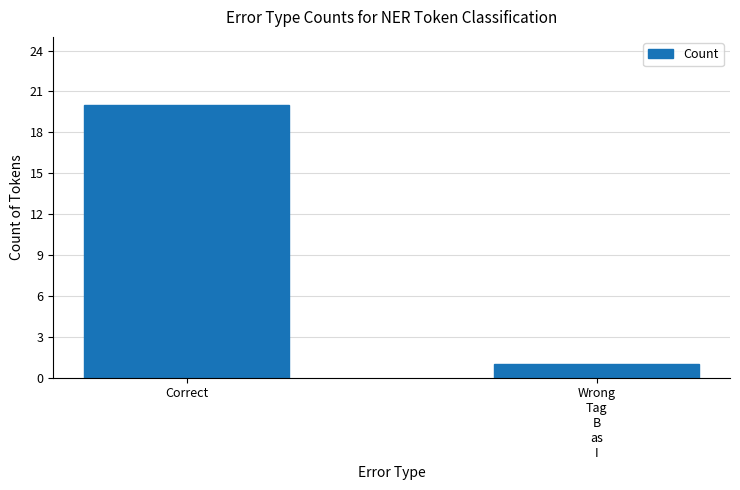

What is the difference between the maximum and minimum values?

19